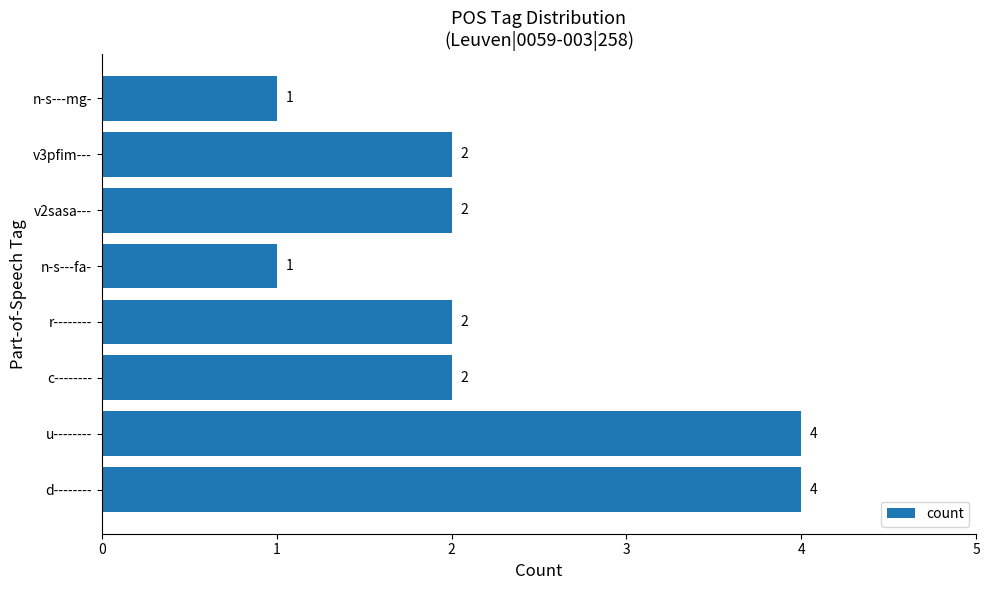

Are the bars grouped side by side (vs. stacked)?

No